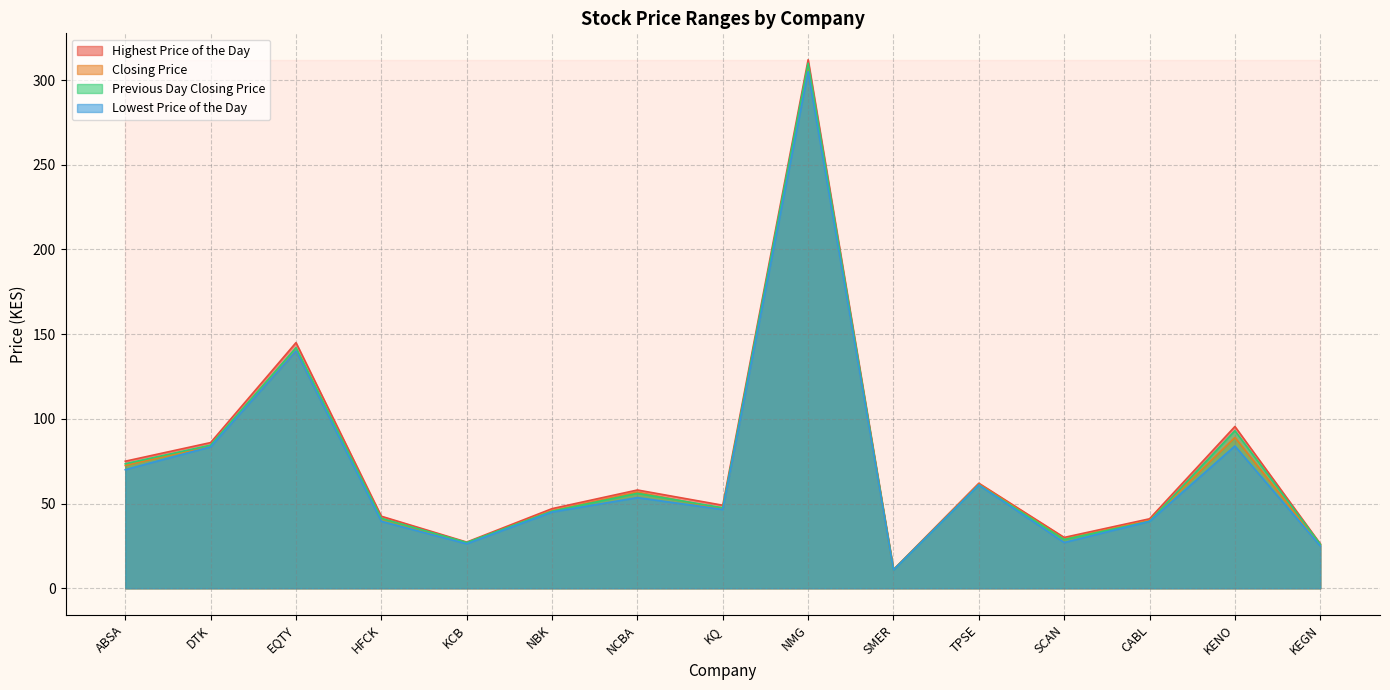

Reading left to right, transcribe all the data shown in this chart.

Highest Price of the Day: ABSA=75.0	DTK=86.0	EQTY=145.0	HFCK=42.5	KCB=27.2	NBK=47.0	NCBA=58.0	KQ=49.0	NMG=312.0	SMER=11.0	TPSE=62.0	SCAN=30.0	CABL=41.0	KENO=95.5	KEGN=26.2
Closing Price: ABSA=72.5	DTK=84.0	EQTY=140.0	HFCK=41.1	KCB=26.8	NBK=45.8	NCBA=56.8	KQ=46.8	NMG=307.0	SMER=10.9	TPSE=61.5	SCAN=29.0	CABL=40.0	KENO=89.0	KEGN=25.8
Previous Day Closing Price: ABSA=73.5	DTK=84.5	EQTY=142.0	HFCK=41.2	KCB=27.0	NBK=45.5	NCBA=56.0	KQ=47.5	NMG=310.0	SMER=10.8	TPSE=61.0	SCAN=28.8	CABL=39.5	KENO=93.0	KEGN=26.0
Lowest Price of the Day: ABSA=70.0	DTK=83.5	EQTY=140.0	HFCK=39.5	KCB=26.2	NBK=45.0	NCBA=53.5	KQ=46.5	NMG=305.0	SMER=10.8	TPSE=61.0	SCAN=27.0	CABL=39.5	KENO=84.0	KEGN=25.0